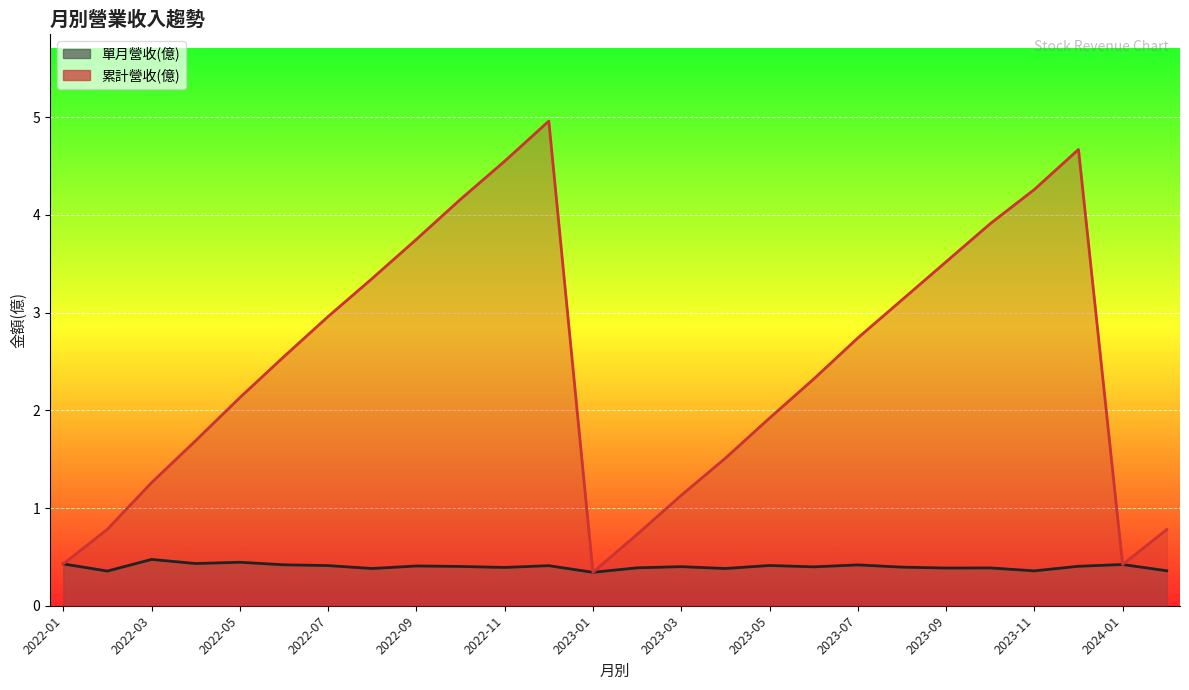

What is the minimum value for 累計營收(億)?

0.3